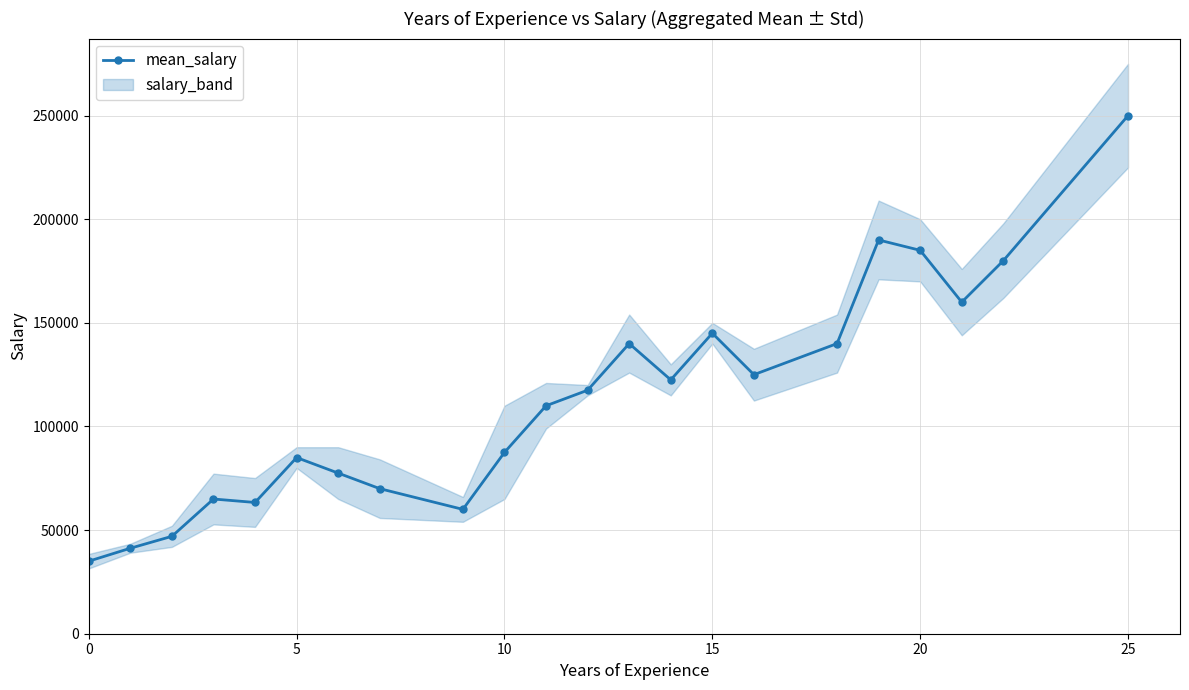

What is the maximum value for mean_salary?

250000.0